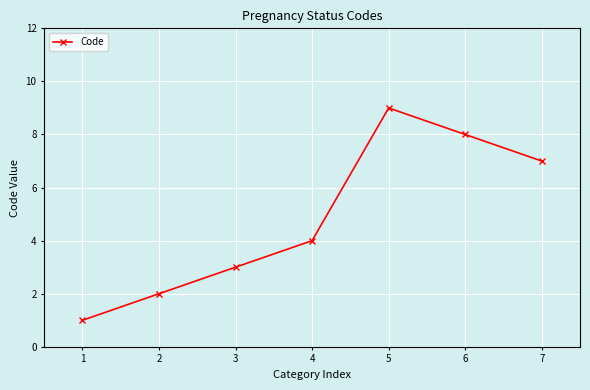

List the labels in order of value, largest first.

5, 6, 7, 4, 3, 2, 1